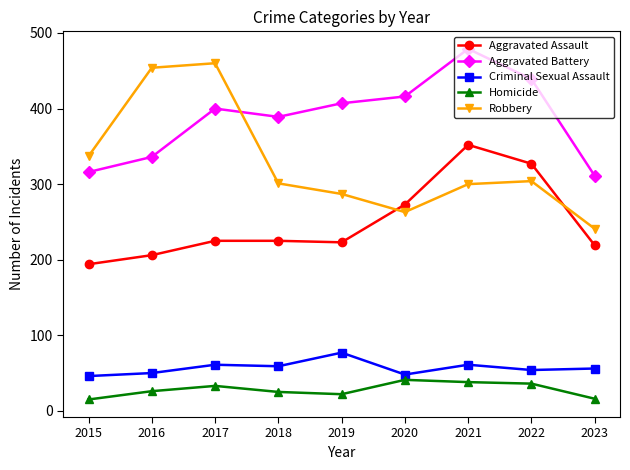

What is the value of the Aggravated Battery point at the 1st from the left?

316